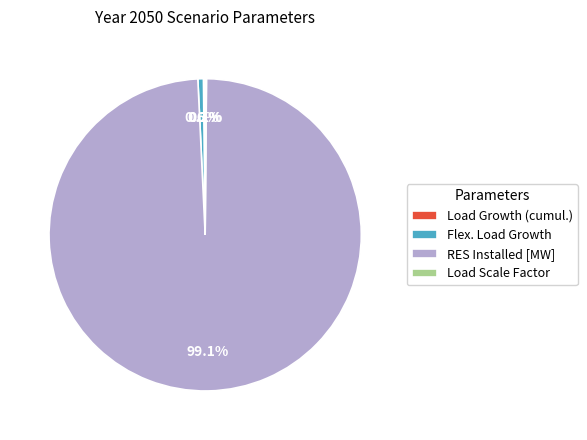

Which slice is the largest?

RES Installed [MW]